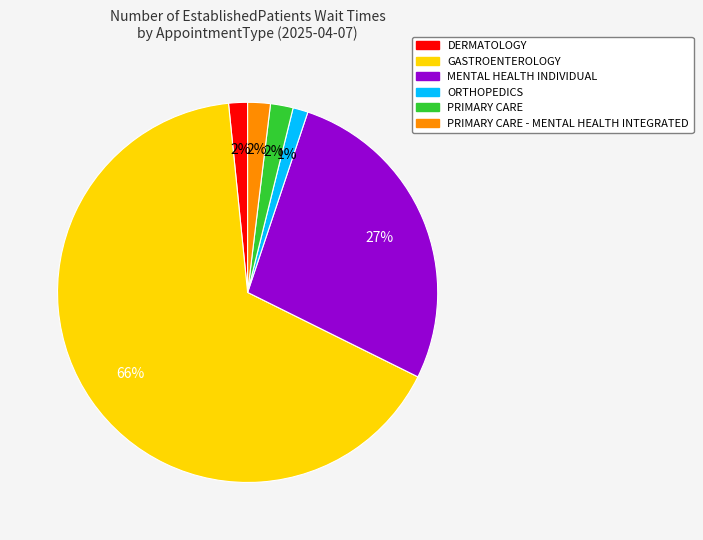

How many slices are in this pie chart?

6